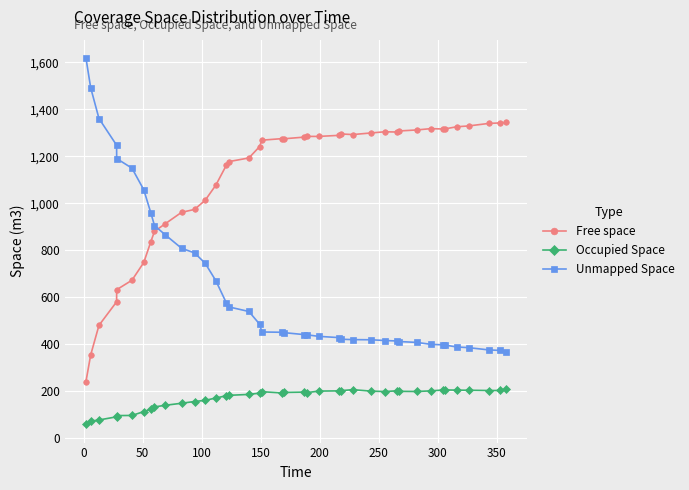

True or false: Occupied Space and Free space intersect in this chart.

False